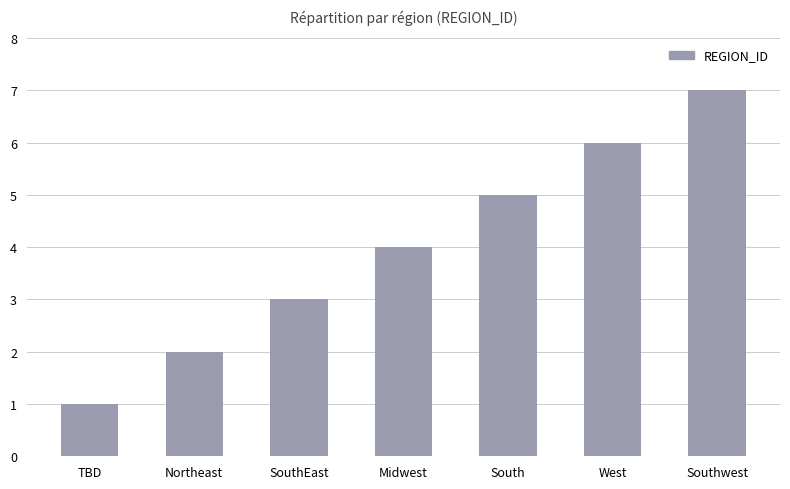

What is the sum of the values at West and Midwest?

10